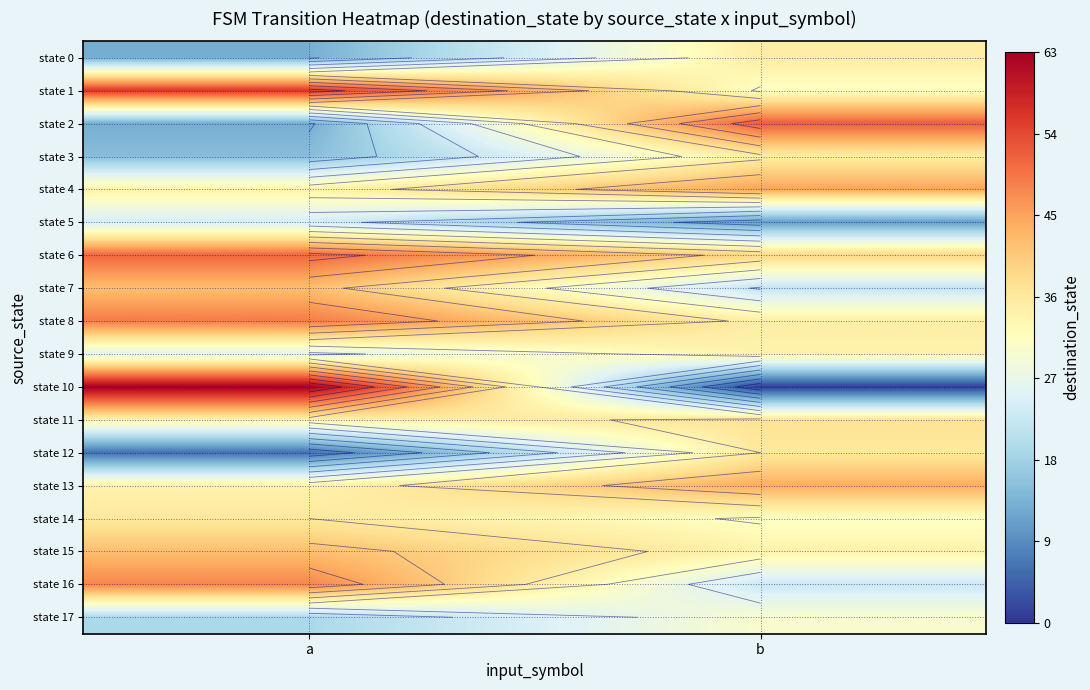

At b, list the series in order from smallest to largest.

state 10, state 5, state 7, state 16, state 17, state 1, state 14, state 9, state 15, state 0, state 3, state 8, state 12, state 11, state 6, state 13, state 4, state 2